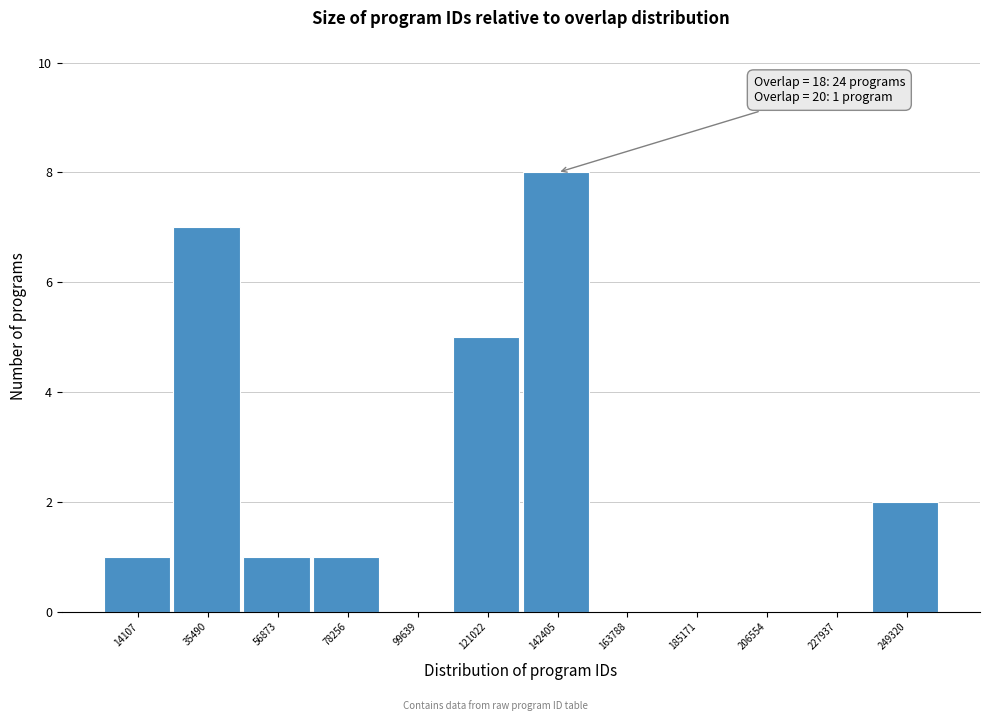

Reading left to right, transcribe all the data shown in this chart.

14107=1	35490=7	56873=1	78256=1	99639=0	121022=5	142405=8	163788=0	185171=0	206554=0	227937=0	249320=2